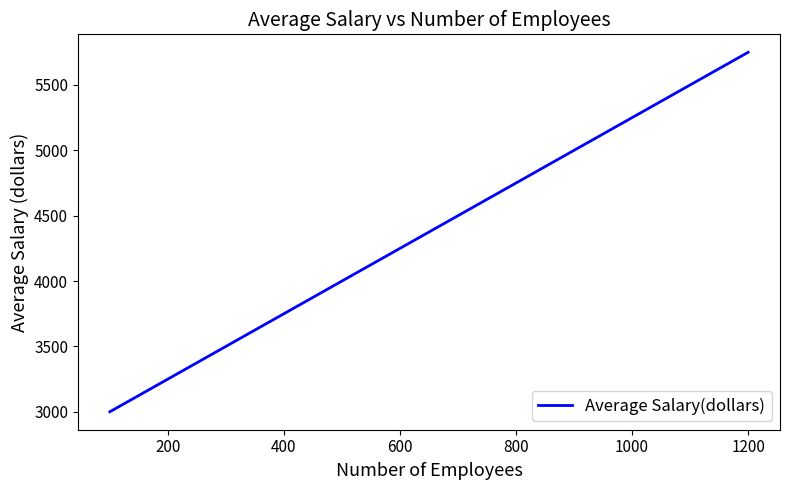

What is the minimum value shown in the chart?

3000